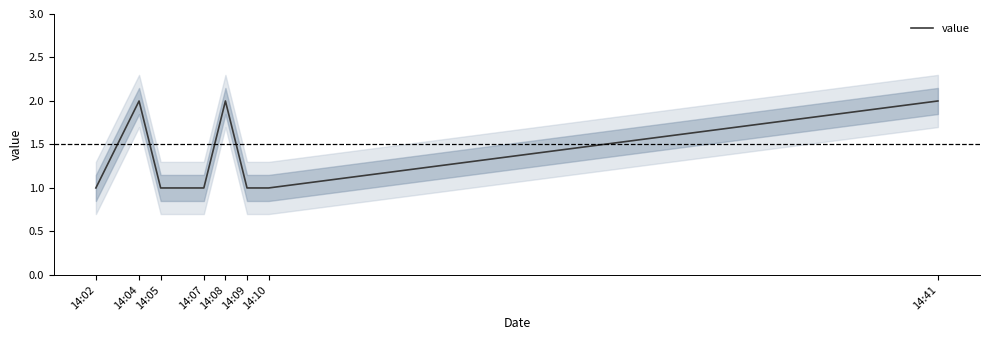

What is the value of the 2nd point from the left?

2